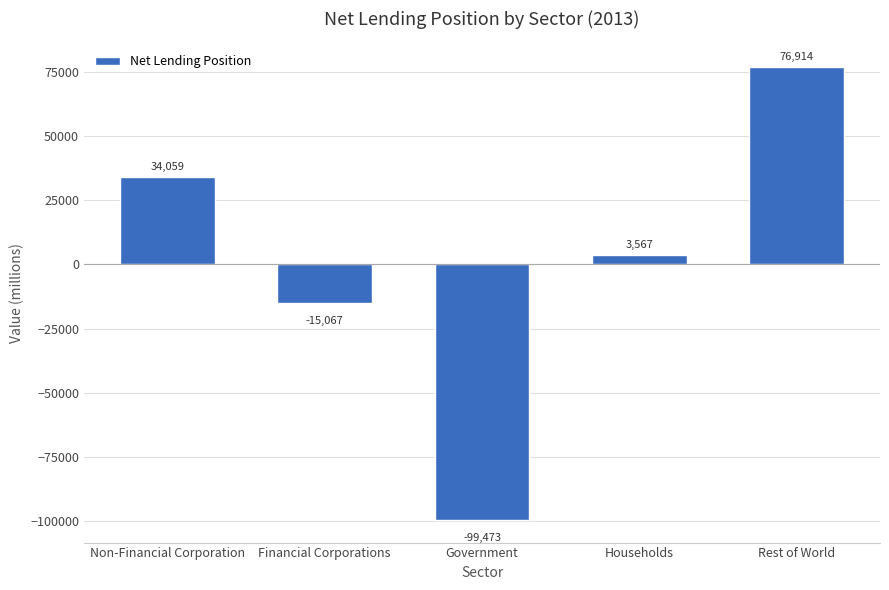

Reading left to right, what are all the values shown in this chart?

34059	-15067	-99473	3567	76914